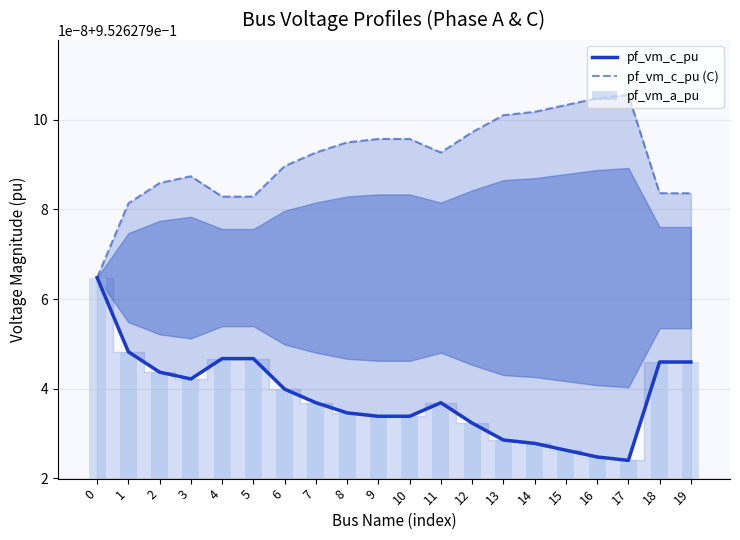

How many data points does each series have?

20